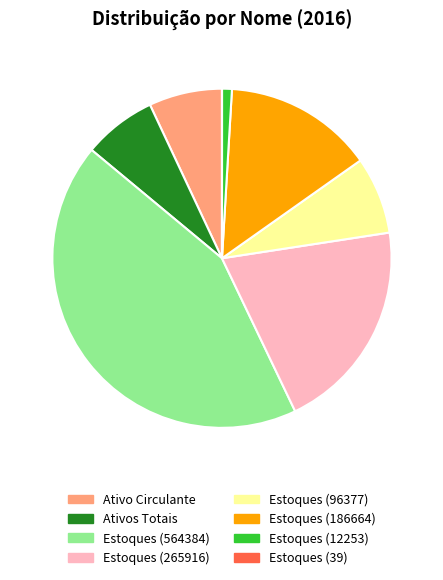

Between Estoques (96377) and Estoques (186664), which is larger?

Estoques (186664)